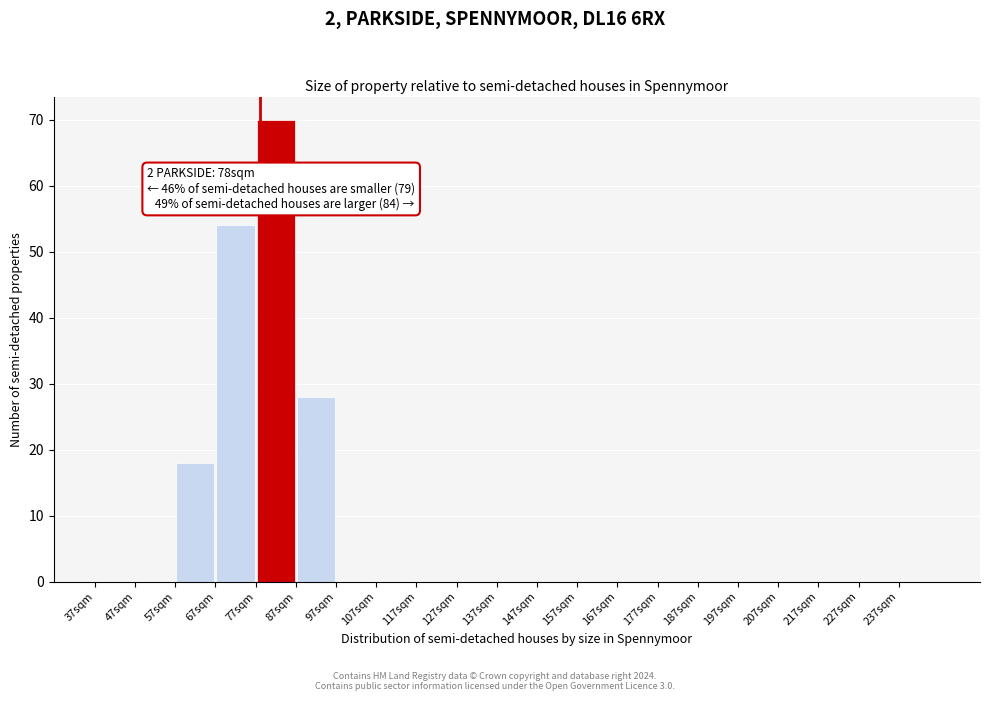

Over which range of the x-axis is the bar tallest?

77 to 87